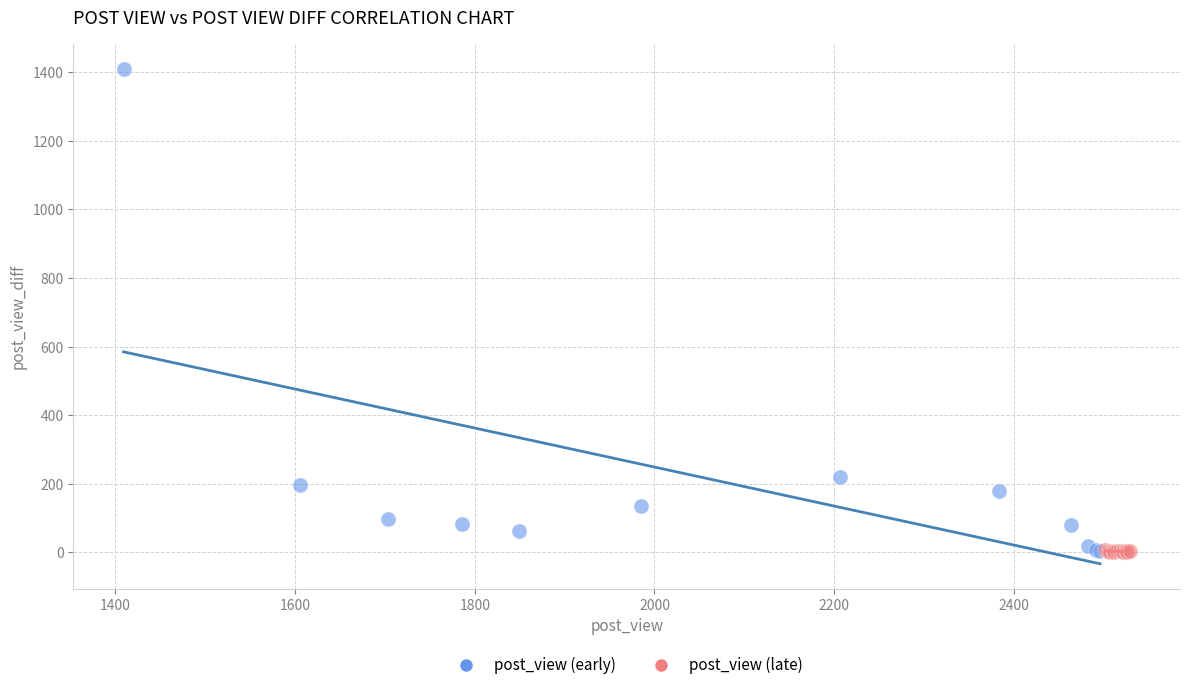

Which series contains the highest Y value?

post_view (early)